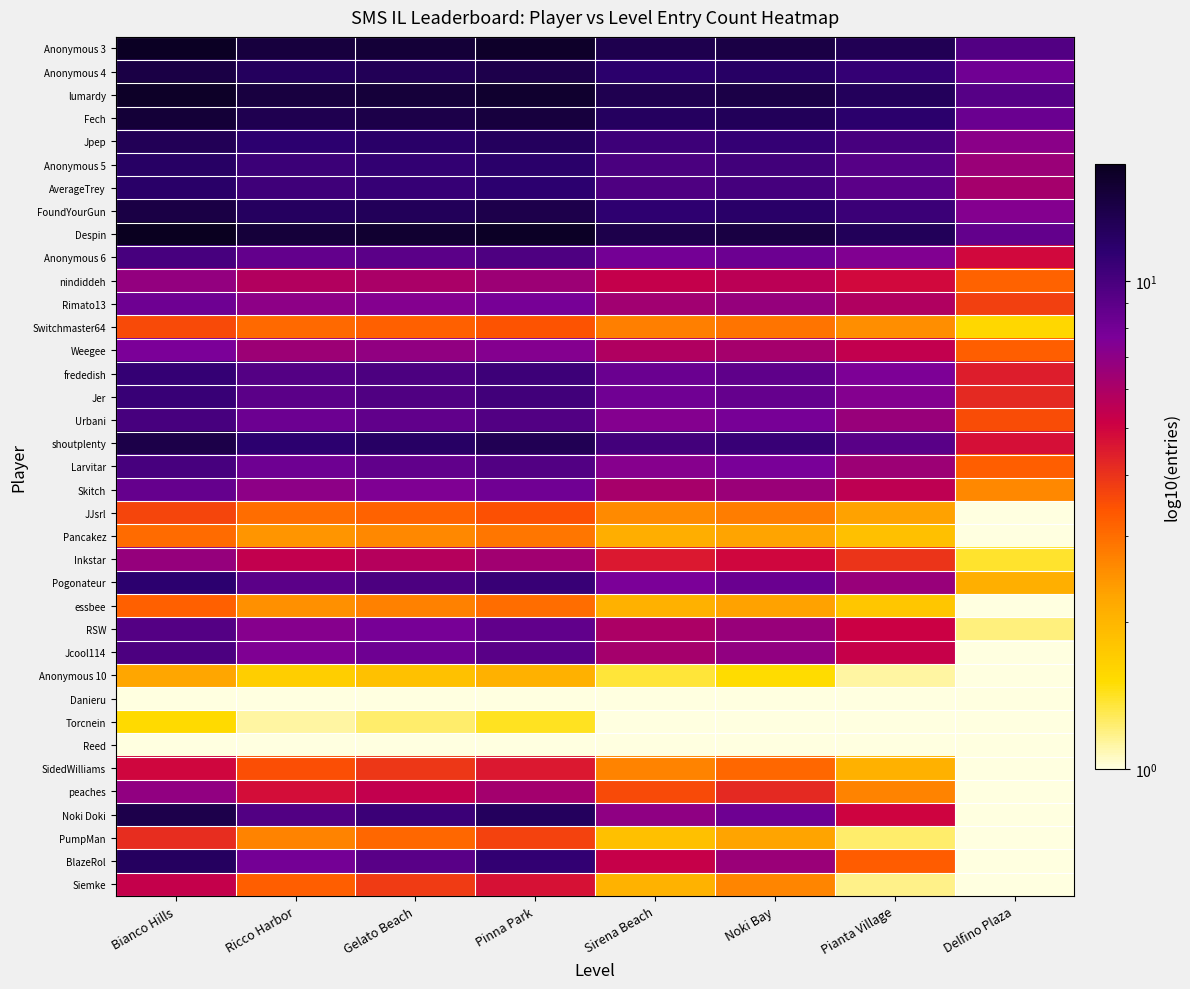

Reading left to right, list all the values displayed in this chart.

Anonymous 3: Bianco Hills=16.9	Ricco Harbor=14.8	Gelato Beach=15.3	Pinna Park=16.4	Sirena Beach=13.7	Noki Bay=14.2	Pianta Village=13.2	Delfino Plaza=9.5
Anonymous 4: Bianco Hills=14.3	Ricco Harbor=12.7	Gelato Beach=13.1	Pinna Park=13.8	Sirena Beach=11.8	Noki Bay=12.2	Pianta Village=11.1	Delfino Plaza=8.1
lumardy: Bianco Hills=16.5	Ricco Harbor=14.6	Gelato Beach=15.2	Pinna Park=16.0	Sirena Beach=13.6	Noki Bay=14.1	Pianta Village=12.7	Delfino Plaza=9.2
Fech: Bianco Hills=15.3	Ricco Harbor=13.5	Gelato Beach=14.0	Pinna Park=14.8	Sirena Beach=12.5	Noki Bay=13.0	Pianta Village=11.7	Delfino Plaza=8.4
Jpep: Bianco Hills=13.1	Ricco Harbor=11.5	Gelato Beach=12.0	Pinna Park=12.6	Sirena Beach=10.6	Noki Bay=11.1	Pianta Village=10.0	Delfino Plaza=7.1
Anonymous 5: Bianco Hills=12.2	Ricco Harbor=10.8	Gelato Beach=11.2	Pinna Park=11.8	Sirena Beach=9.9	Noki Bay=10.3	Pianta Village=9.3	Delfino Plaza=6.5
AverageTrey: Bianco Hills=12.0	Ricco Harbor=10.5	Gelato Beach=10.9	Pinna Park=11.6	Sirena Beach=9.7	Noki Bay=10.1	Pianta Village=9.0	Delfino Plaza=6.2
FoundYourGun: Bianco Hills=14.3	Ricco Harbor=12.5	Gelato Beach=13.0	Pinna Park=13.8	Sirena Beach=11.5	Noki Bay=12.0	Pianta Village=10.7	Delfino Plaza=7.3
Despin: Bianco Hills=17.4	Ricco Harbor=15.1	Gelato Beach=15.8	Pinna Park=16.8	Sirena Beach=13.9	Noki Bay=14.5	Pianta Village=12.9	Delfino Plaza=8.7
Anonymous 6: Bianco Hills=10.0	Ricco Harbor=8.7	Gelato Beach=9.1	Pinna Park=9.6	Sirena Beach=7.9	Noki Bay=8.3	Pianta Village=7.4	Delfino Plaza=4.9
nindiddeh: Bianco Hills=6.7	Ricco Harbor=5.8	Gelato Beach=6.1	Pinna Park=6.5	Sirena Beach=5.3	Noki Bay=5.5	Pianta Village=4.9	Delfino Plaza=3.2
Rimato13: Bianco Hills=8.2	Ricco Harbor=7.0	Gelato Beach=7.3	Pinna Park=7.8	Sirena Beach=6.4	Noki Bay=6.7	Pianta Village=5.9	Delfino Plaza=3.8
Switchmaster64: Bianco Hills=3.6	Ricco Harbor=3.1	Gelato Beach=3.2	Pinna Park=3.4	Sirena Beach=2.8	Noki Bay=2.9	Pianta Village=2.5	Delfino Plaza=1.6
Weegee: Bianco Hills=7.7	Ricco Harbor=6.5	Gelato Beach=6.8	Pinna Park=7.3	Sirena Beach=5.9	Noki Bay=6.2	Pianta Village=5.4	Delfino Plaza=3.3
frededish: Bianco Hills=11.1	Ricco Harbor=9.3	Gelato Beach=9.8	Pinna Park=10.6	Sirena Beach=8.4	Noki Bay=8.8	Pianta Village=7.6	Delfino Plaza=4.4
Jer: Bianco Hills=10.8	Ricco Harbor=9.1	Gelato Beach=9.6	Pinna Park=10.3	Sirena Beach=8.1	Noki Bay=8.6	Pianta Village=7.4	Delfino Plaza=4.2
Urbani: Bianco Hills=10.0	Ricco Harbor=8.3	Gelato Beach=8.8	Pinna Park=9.5	Sirena Beach=7.4	Noki Bay=7.8	Pianta Village=6.7	Delfino Plaza=3.6
shoutplenty: Bianco Hills=13.9	Ricco Harbor=11.6	Gelato Beach=12.2	Pinna Park=13.3	Sirena Beach=10.2	Noki Bay=10.9	Pianta Village=9.2	Delfino Plaza=4.8
Larvitar: Bianco Hills=10.0	Ricco Harbor=8.2	Gelato Beach=8.7	Pinna Park=9.5	Sirena Beach=7.2	Noki Bay=7.7	Pianta Village=6.5	Delfino Plaza=3.2
Skitch: Bianco Hills=8.6	Ricco Harbor=7.0	Gelato Beach=7.5	Pinna Park=8.1	Sirena Beach=6.1	Noki Bay=6.6	Pianta Village=5.5	Delfino Plaza=2.6
JJsrl: Bianco Hills=3.7	Ricco Harbor=3.0	Gelato Beach=3.2	Pinna Park=3.5	Sirena Beach=2.6	Noki Bay=2.8	Pianta Village=2.3	Delfino Plaza=1.0
Pancakez: Bianco Hills=3.0	Ricco Harbor=2.5	Gelato Beach=2.6	Pinna Park=2.9	Sirena Beach=2.1	Noki Bay=2.3	Pianta Village=1.9	Delfino Plaza=1.0
Inkstar: Bianco Hills=6.7	Ricco Harbor=5.3	Gelato Beach=5.7	Pinna Park=6.3	Sirena Beach=4.6	Noki Bay=4.9	Pianta Village=4.0	Delfino Plaza=1.4
Pogonateur: Bianco Hills=11.5	Ricco Harbor=9.1	Gelato Beach=9.8	Pinna Park=10.8	Sirena Beach=7.7	Noki Bay=8.4	Pianta Village=6.6	Delfino Plaza=2.1
essbee: Bianco Hills=3.2	Ricco Harbor=2.5	Gelato Beach=2.7	Pinna Park=3.0	Sirena Beach=2.1	Noki Bay=2.3	Pianta Village=1.8	Delfino Plaza=1.0
RSW: Bianco Hills=9.3	Ricco Harbor=7.2	Gelato Beach=7.8	Pinna Park=8.7	Sirena Beach=6.0	Noki Bay=6.6	Pianta Village=5.1	Delfino Plaza=1.2
Jcool114: Bianco Hills=9.8	Ricco Harbor=7.5	Gelato Beach=8.2	Pinna Park=9.2	Sirena Beach=6.2	Noki Bay=6.9	Pianta Village=5.2	Delfino Plaza=1.0
Anonymous 10: Bianco Hills=2.2	Ricco Harbor=1.7	Gelato Beach=1.8	Pinna Park=2.1	Sirena Beach=1.4	Noki Bay=1.5	Pianta Village=1.1	Delfino Plaza=1.0
Danieru: Bianco Hills=1.0	Ricco Harbor=1.0	Gelato Beach=1.0	Pinna Park=1.0	Sirena Beach=1.0	Noki Bay=1.0	Pianta Village=1.0	Delfino Plaza=1.0
Torcnein: Bianco Hills=1.5	Ricco Harbor=1.1	Gelato Beach=1.2	Pinna Park=1.4	Sirena Beach=1.0	Noki Bay=1.0	Pianta Village=1.0	Delfino Plaza=1.0
Reed: Bianco Hills=1.0	Ricco Harbor=1.0	Gelato Beach=1.0	Pinna Park=1.0	Sirena Beach=1.0	Noki Bay=1.0	Pianta Village=1.0	Delfino Plaza=1.0
SidedWilliams: Bianco Hills=5.0	Ricco Harbor=3.5	Gelato Beach=3.9	Pinna Park=4.6	Sirena Beach=2.7	Noki Bay=3.1	Pianta Village=2.1	Delfino Plaza=1.0
peaches: Bianco Hills=6.9	Ricco Harbor=4.8	Gelato Beach=5.4	Pinna Park=6.3	Sirena Beach=3.6	Noki Bay=4.2	Pianta Village=2.7	Delfino Plaza=1.0
Noki Doki: Bianco Hills=13.9	Ricco Harbor=9.4	Gelato Beach=10.7	Pinna Park=12.6	Sirena Beach=6.9	Noki Bay=8.2	Pianta Village=5.0	Delfino Plaza=1.0
PumpMan: Bianco Hills=4.1	Ricco Harbor=2.7	Gelato Beach=3.1	Pinna Park=3.7	Sirena Beach=1.9	Noki Bay=2.3	Pianta Village=1.2	Delfino Plaza=1.0
BlazeRol: Bianco Hills=12.5	Ricco Harbor=7.9	Gelato Beach=9.2	Pinna Park=11.2	Sirena Beach=5.3	Noki Bay=6.6	Pianta Village=3.3	Delfino Plaza=1.0
Siemke: Bianco Hills=5.3	Ricco Harbor=3.2	Gelato Beach=3.8	Pinna Park=4.7	Sirena Beach=2.1	Noki Bay=2.6	Pianta Village=1.2	Delfino Plaza=1.0